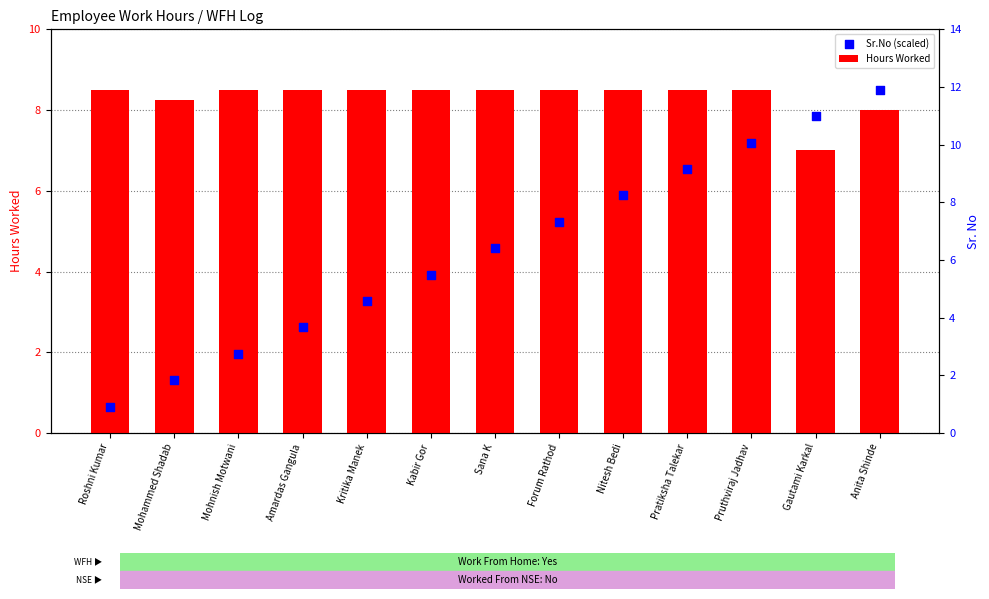

Which series has the widest spread of Y values?

Sr.No (scaled)